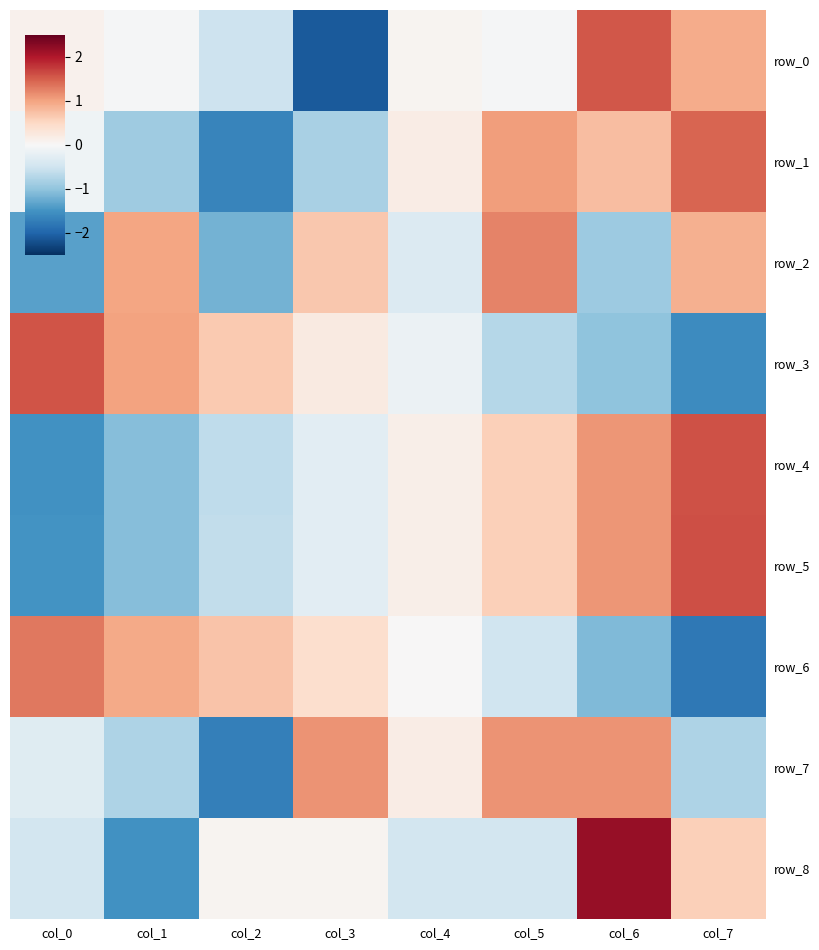

The value of row_4 at col_2 is -0.6. True or false?

True